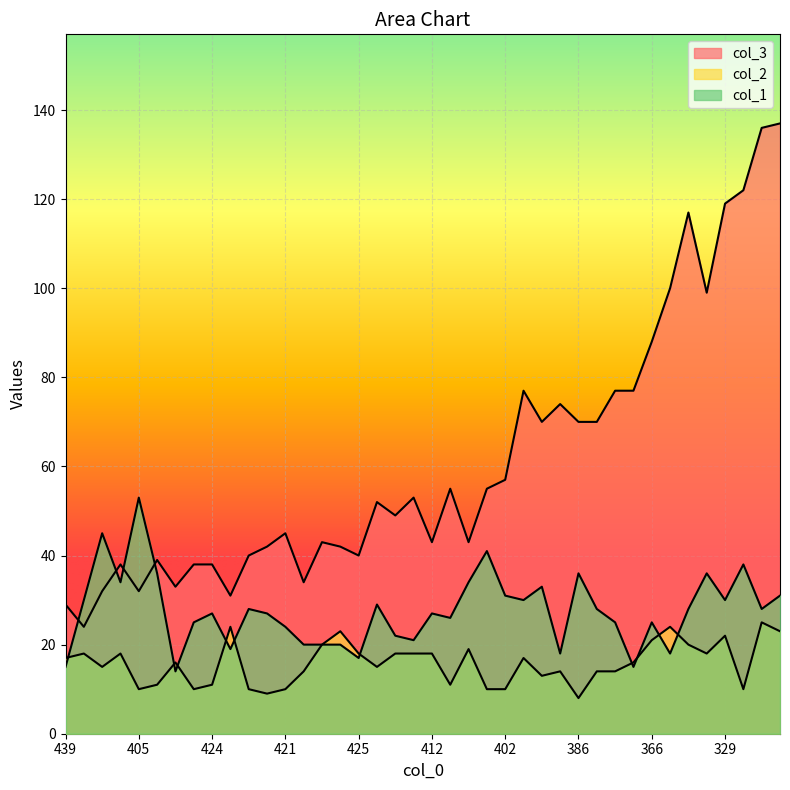

What is the maximum value shown in the chart?

137